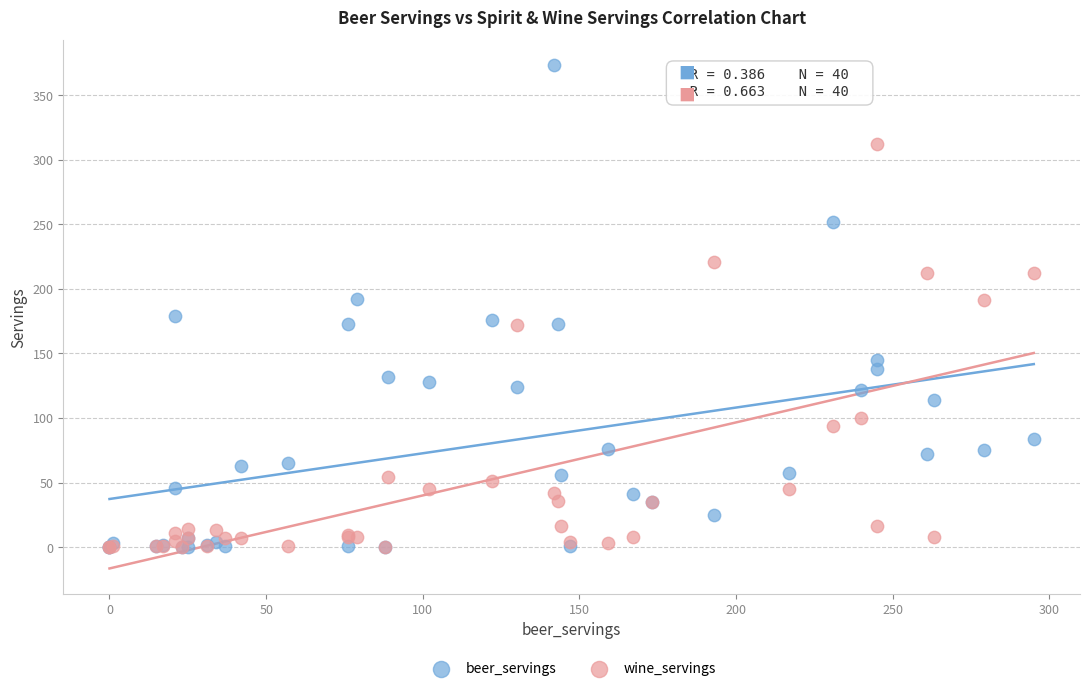

Which series contains the highest Y value?

beer_servings